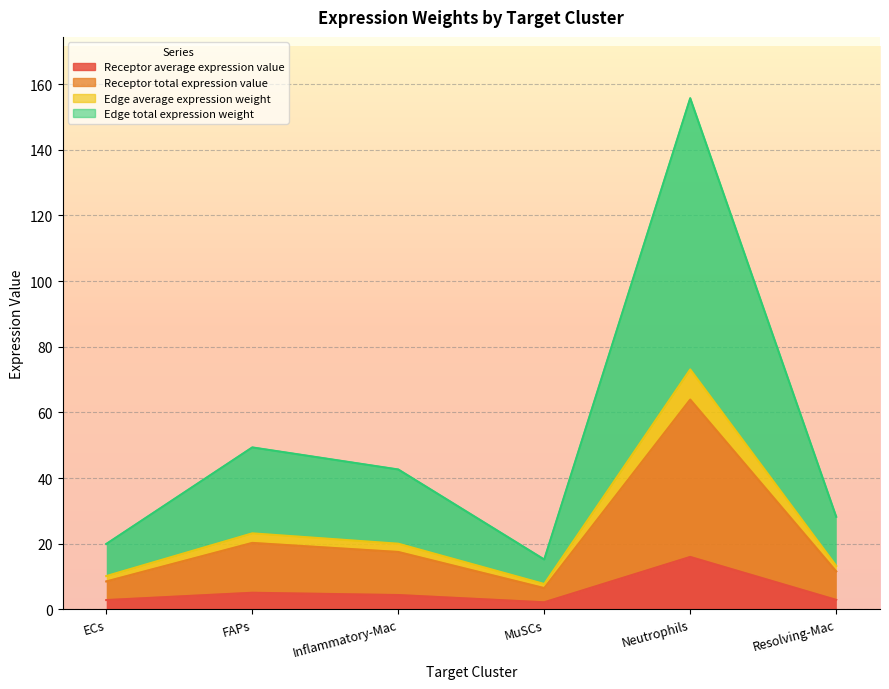

What is the difference between the second highest and minimum values in the Edge total expression weight series?

34.1